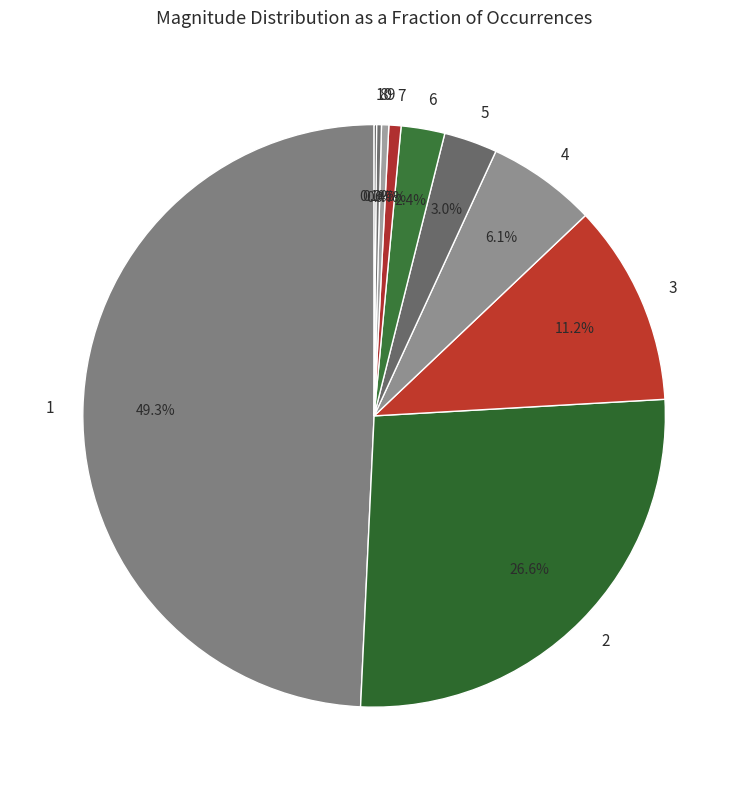

Does 4 account for over 50% of the chart?

No